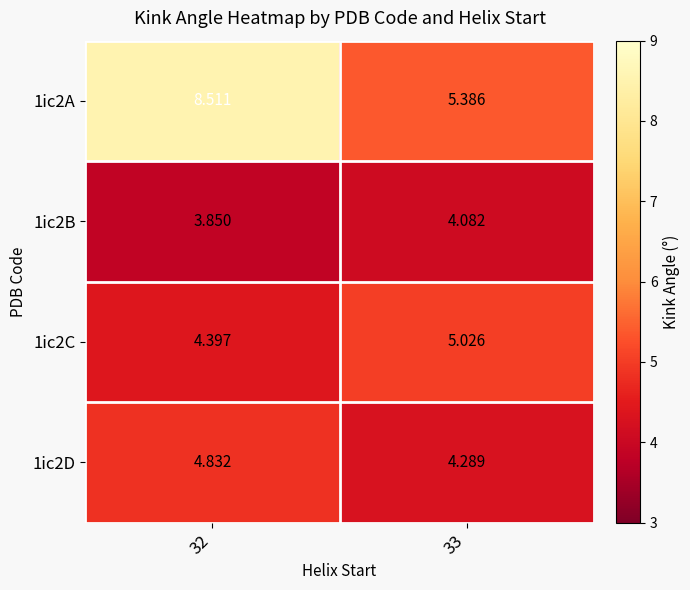

Is the value of 1ic2A at 32 greater than the value of 1ic2D at 33?

Yes